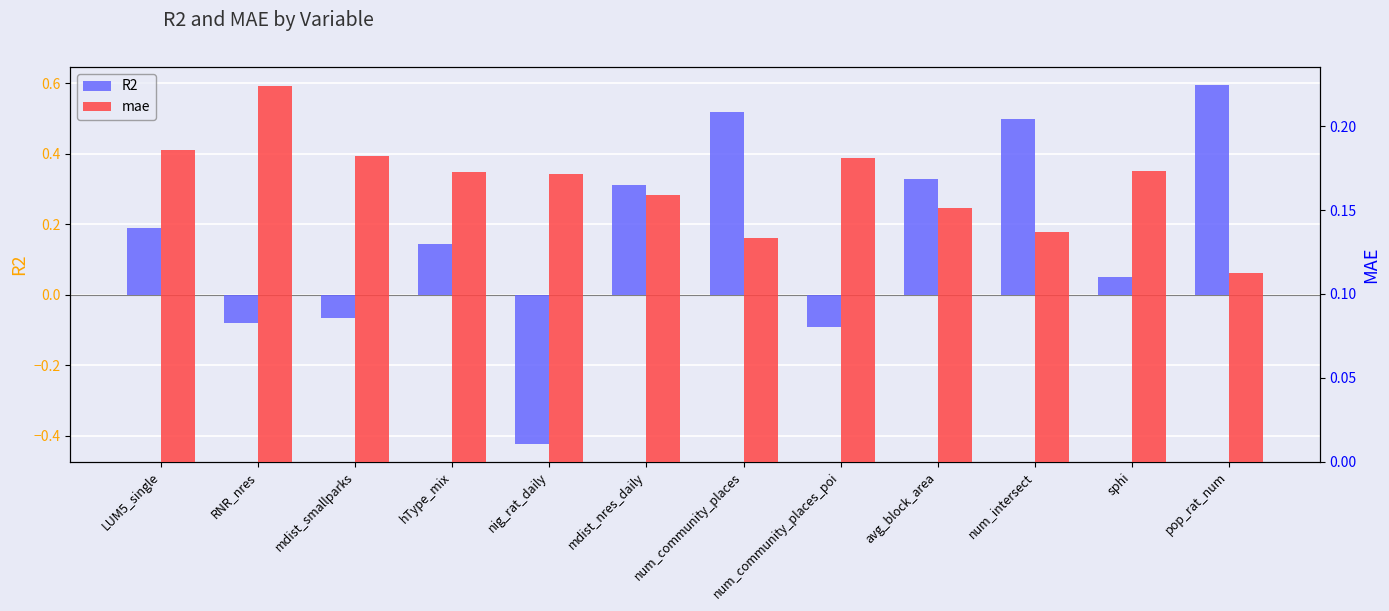

Which series has the largest range (max minus min)?

R2